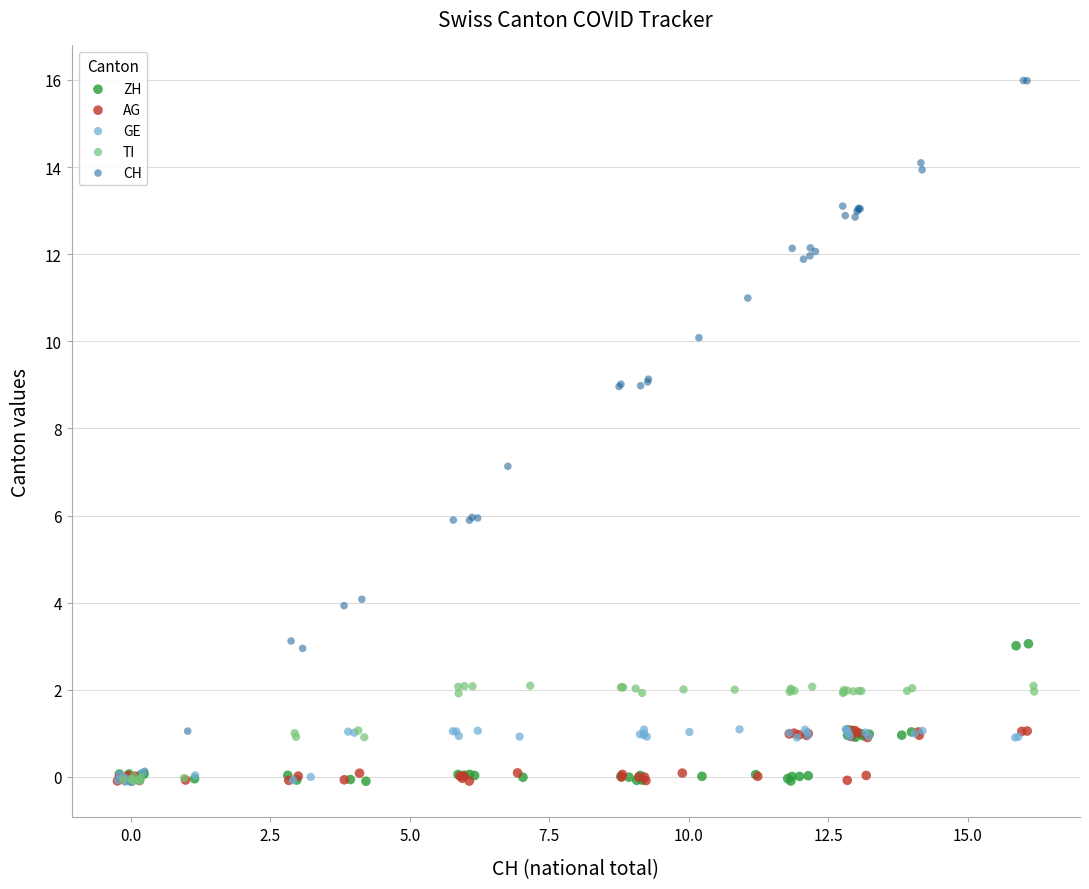

Which series contains the highest Y value?

CH